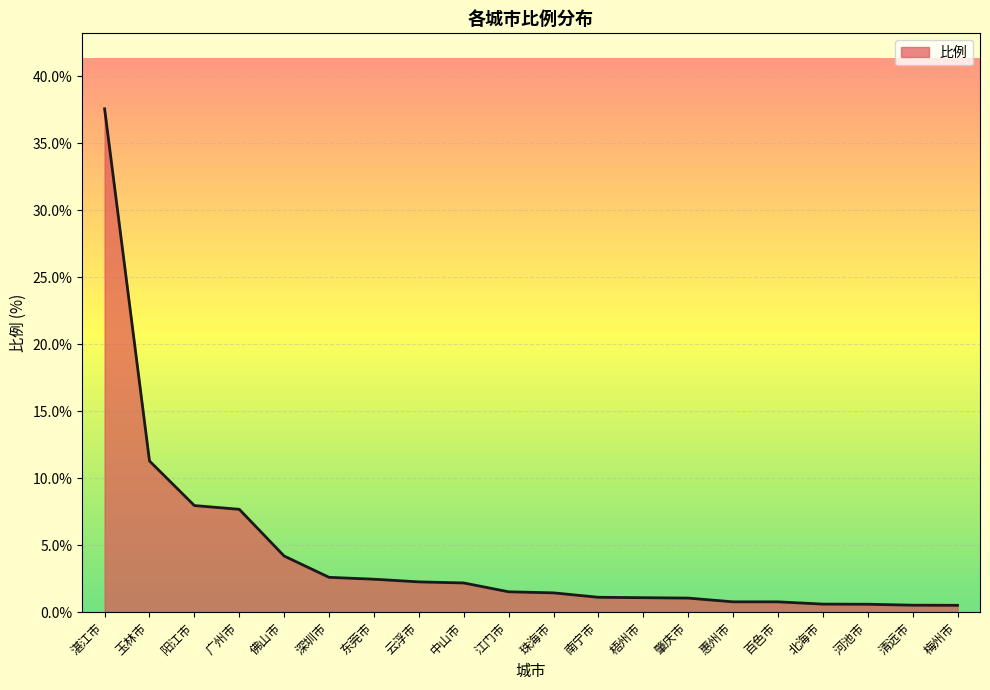

At which label is the value closest to 19?

玉林市